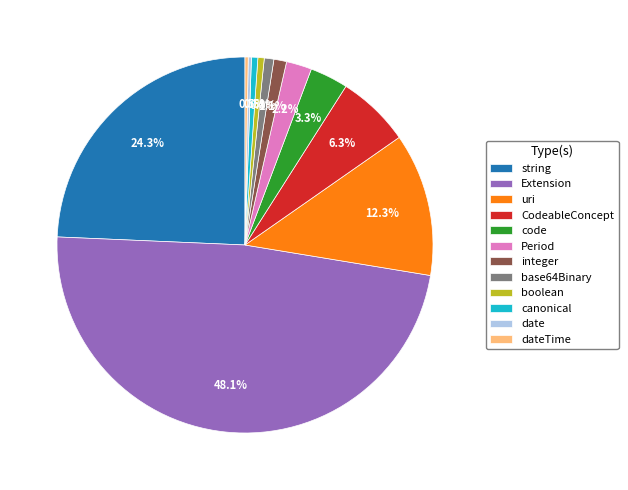

Which category has the biggest portion of the pie?

Extension